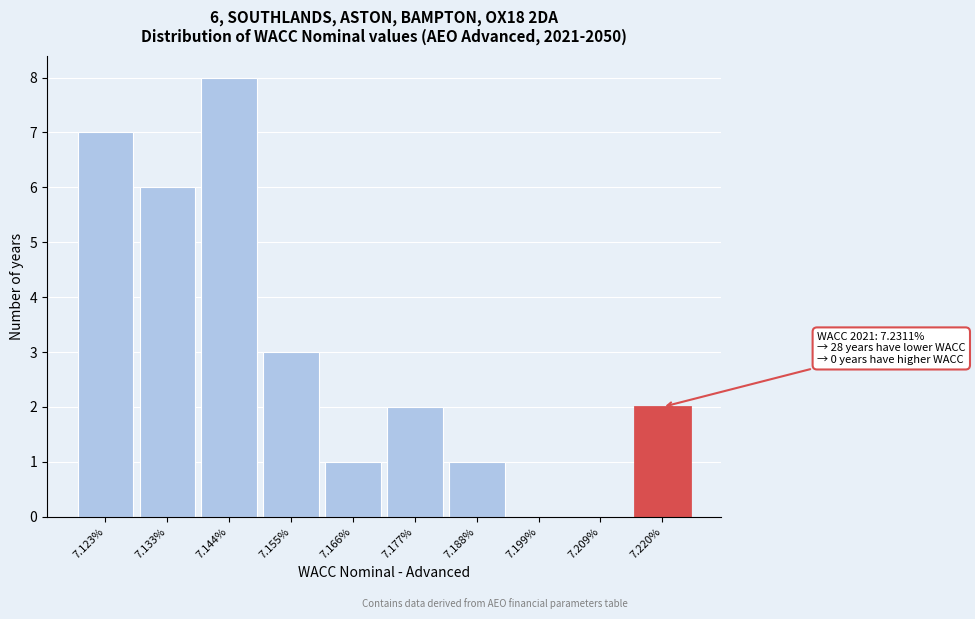

Reading left to right, extract all data points from this chart.

7.123%=7	7.133%=6	7.144%=8	7.155%=3	7.166%=1	7.177%=2	7.188%=1	7.199%=0	7.209%=0	7.220%=2